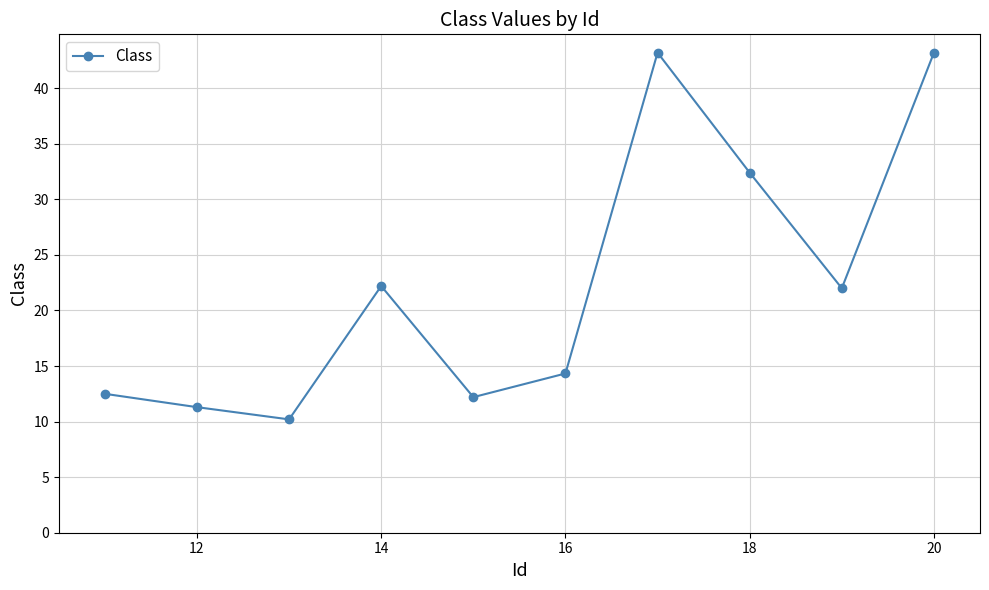

Reading left to right, transcribe all the data shown in this chart.

12.5	11.3	10.2	22.2	12.2	14.3	43.2	32.4	22.0	43.2